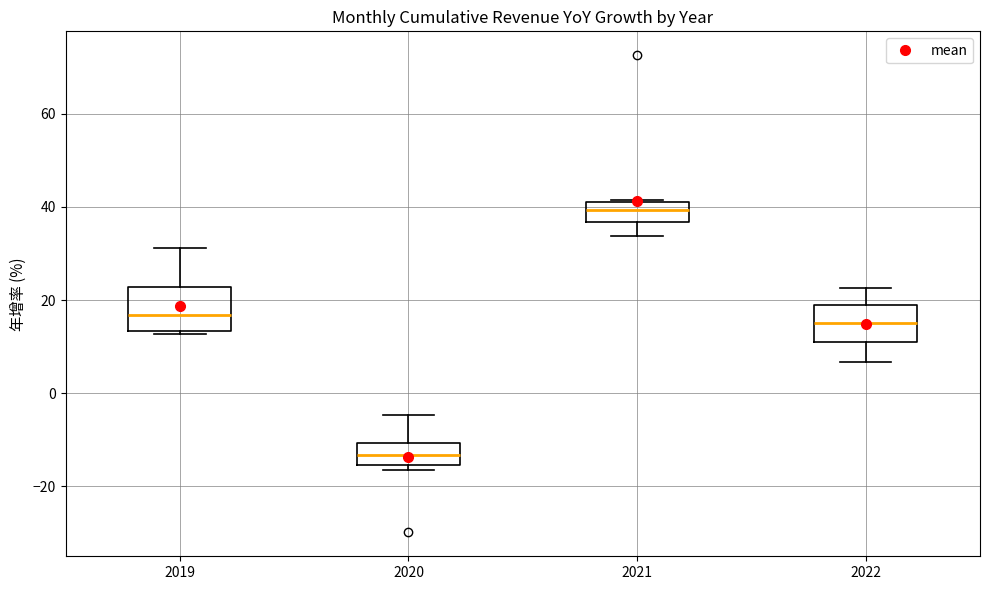

Reading left to right, read every box against the y-axis: the position of its median line, the range the box covers, and the ends of its whiskers. The values are not printed on the chart, so give them approximately, as read against the axis.

2019: median 16, box 14 to 22, whiskers 12 to 32
2020: median -14, box -16 to -10, whiskers -16 (just below the box's lower edge) to -4
2021: median 40, box 36 to 42, whiskers 34 to 42
2022: median 16, box 10 to 18, whiskers 6 to 22